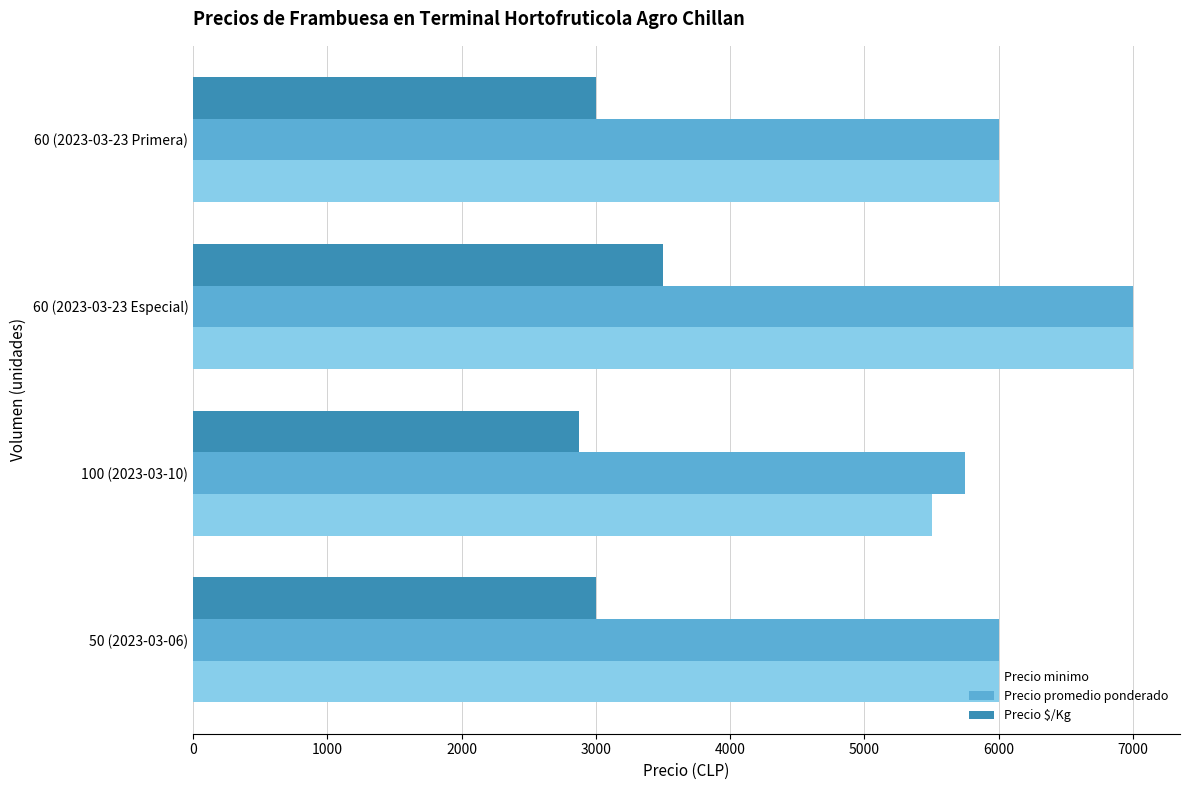

How many series are shown in this chart?

3